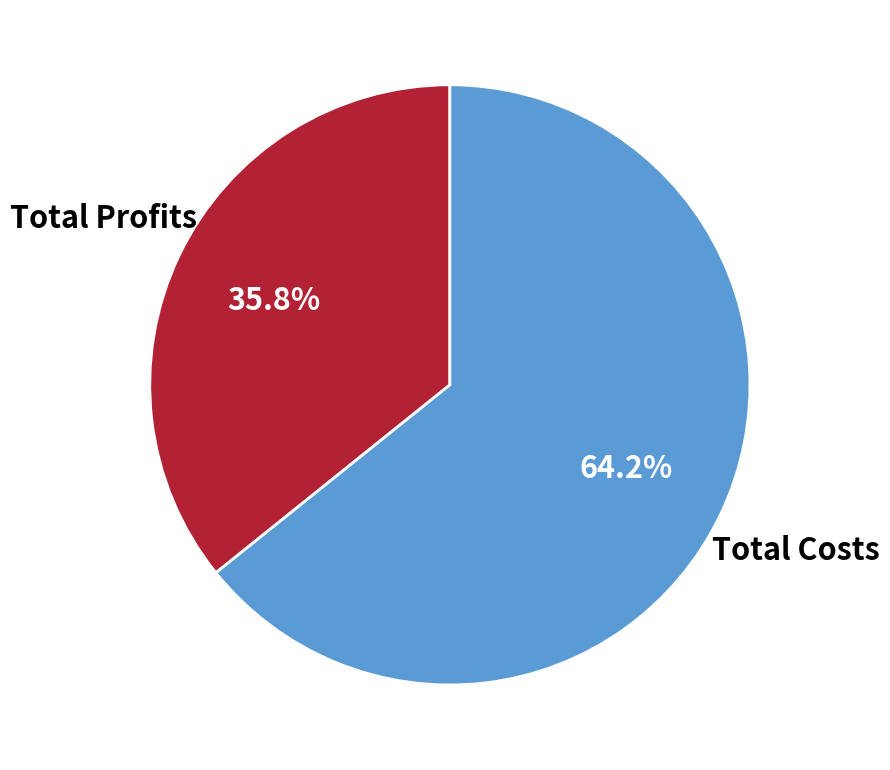

How many slices are in this pie chart?

2